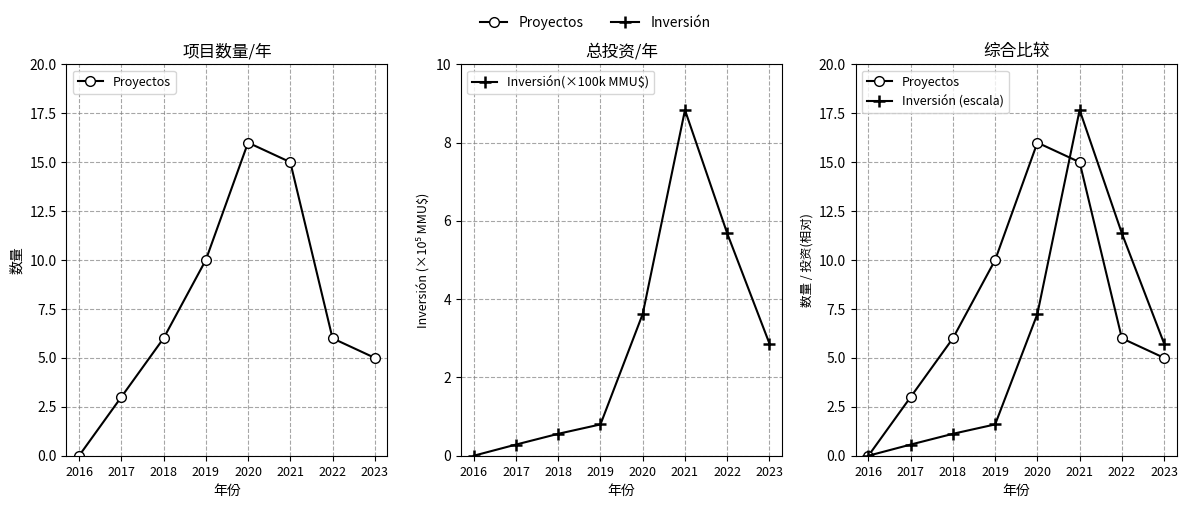

What is the maximum value for Proyectos?

16.0